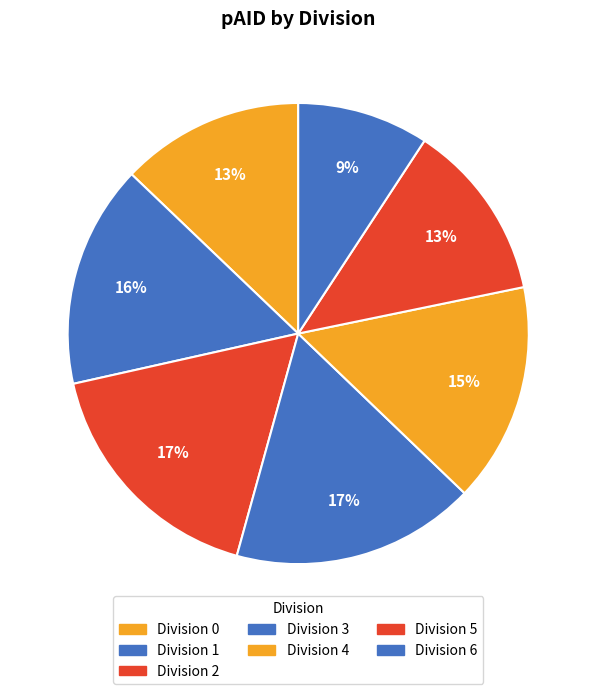

Count the number of slices in the pie.

7